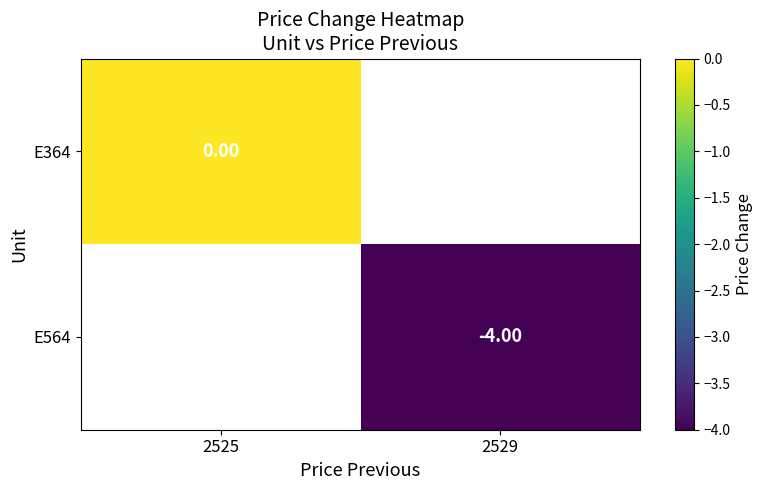

Is the value of E564 at 2529 greater than the value of E364 at 2525?

No